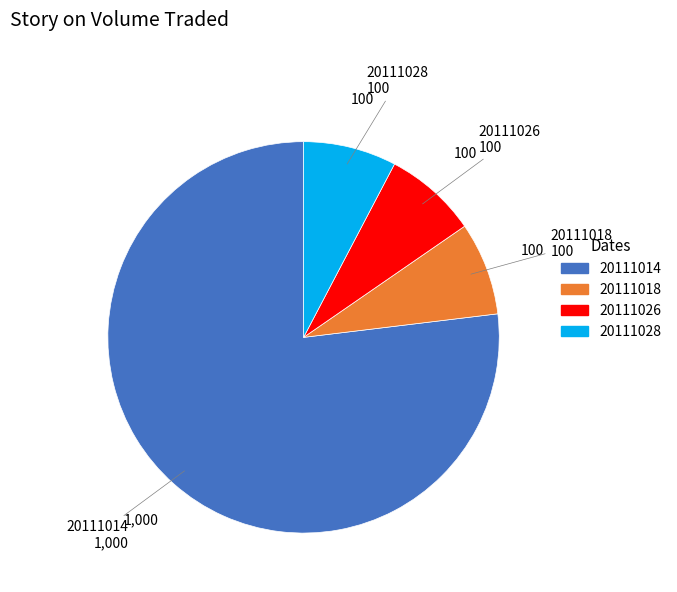

True or false: 20111018 accounts for 1% of the total.

False